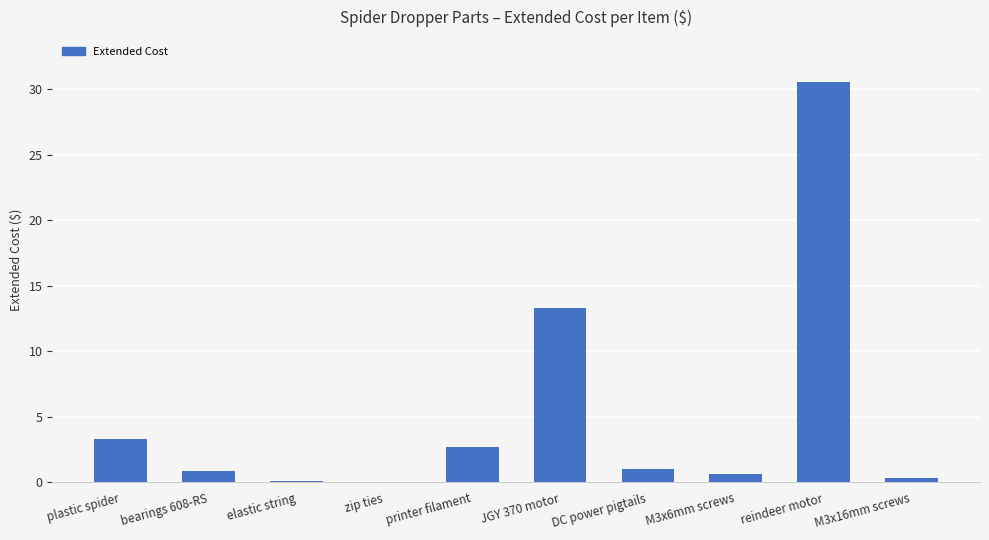

Count the number of data series in this chart.

1